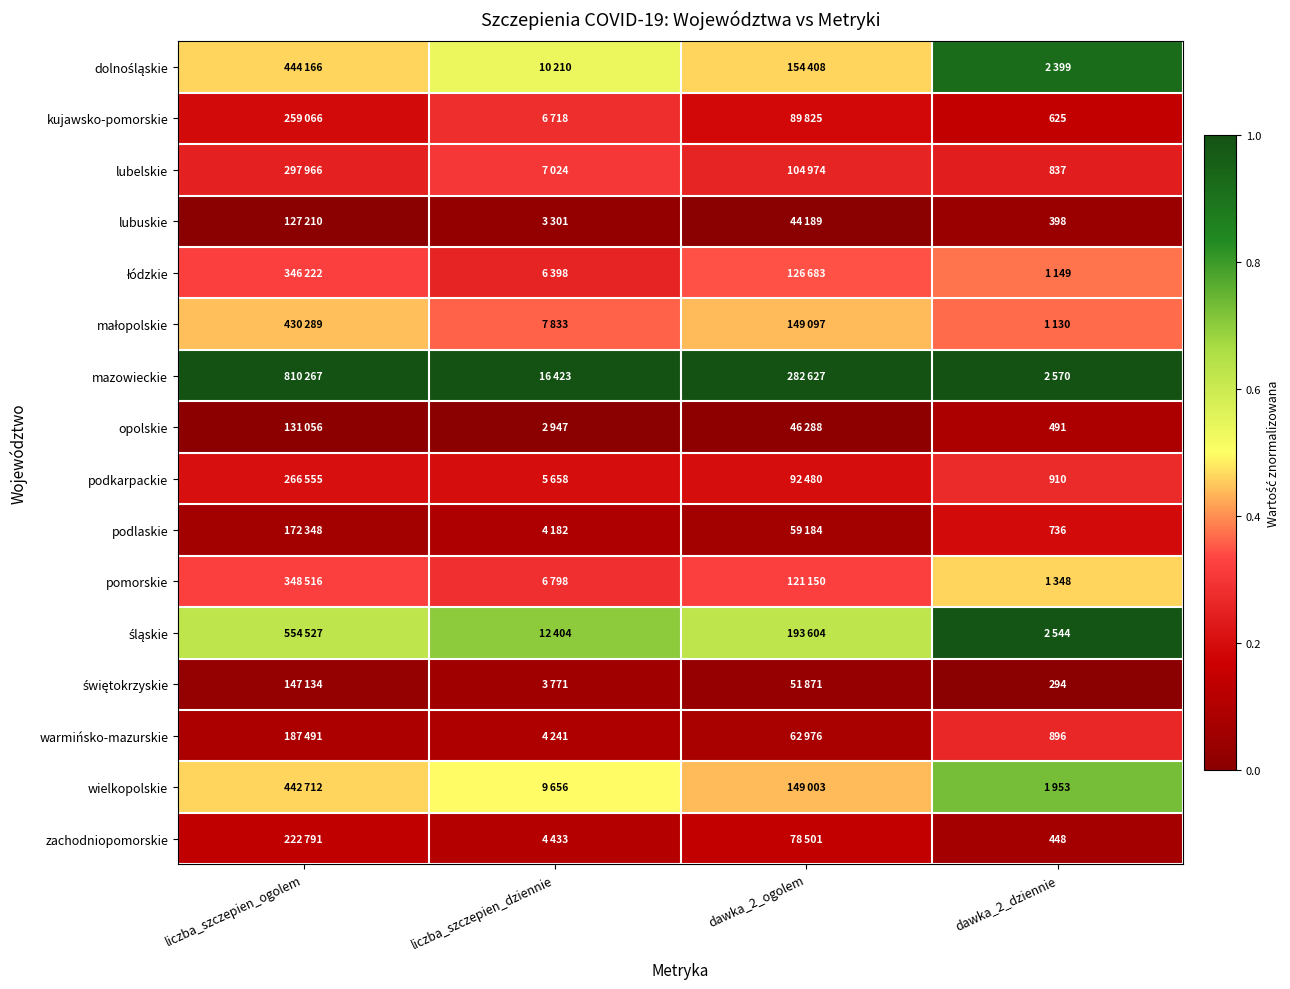

True or false: śląskie has a value of 1.0 at dawka_2_dziennie.

True